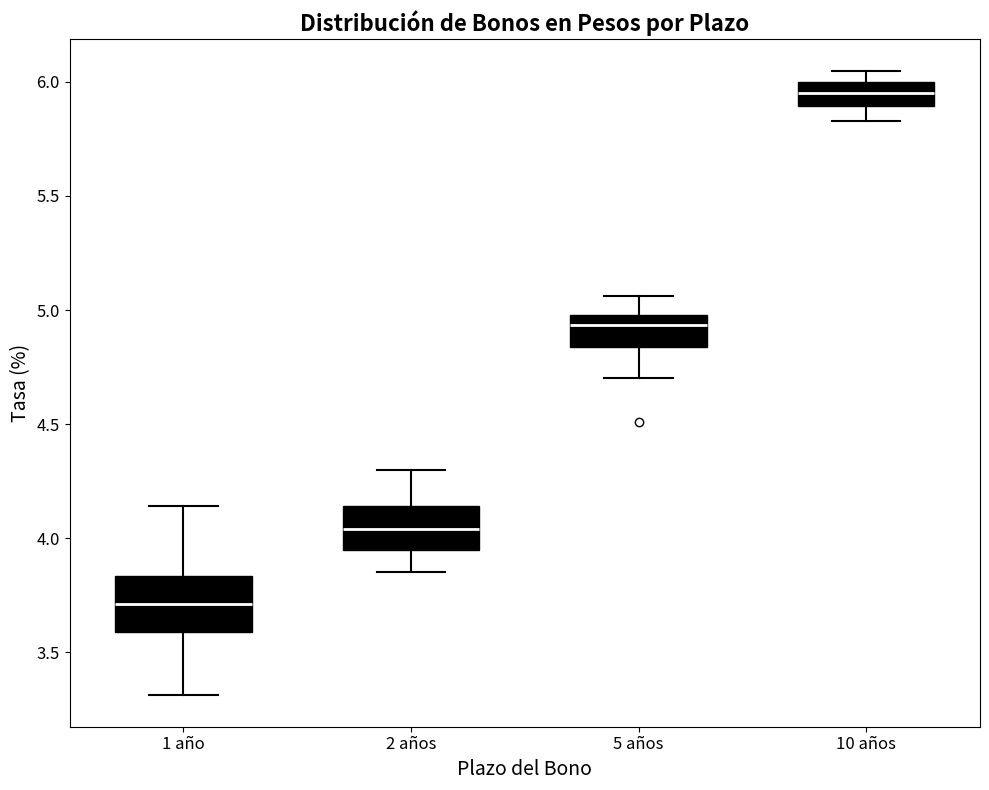

Reading left to right, transcribe this box plot: for each box, give where its median line is, the range the box spans, and where its two whiskers end, as read against the y-axis. The values are not printed on the chart, so give them approximately, as read against the axis.

1 año: median 3.70, box 3.60 to 3.85, whiskers 3.30 to 4.15
2 años: median 4.05, box 3.95 to 4.15, whiskers 3.85 to 4.30
5 años: median 4.95, box 4.85 to 5.00, whiskers 4.70 to 5.05
10 años: median 5.95, box 5.90 to 6.00, whiskers 5.85 to 6.05